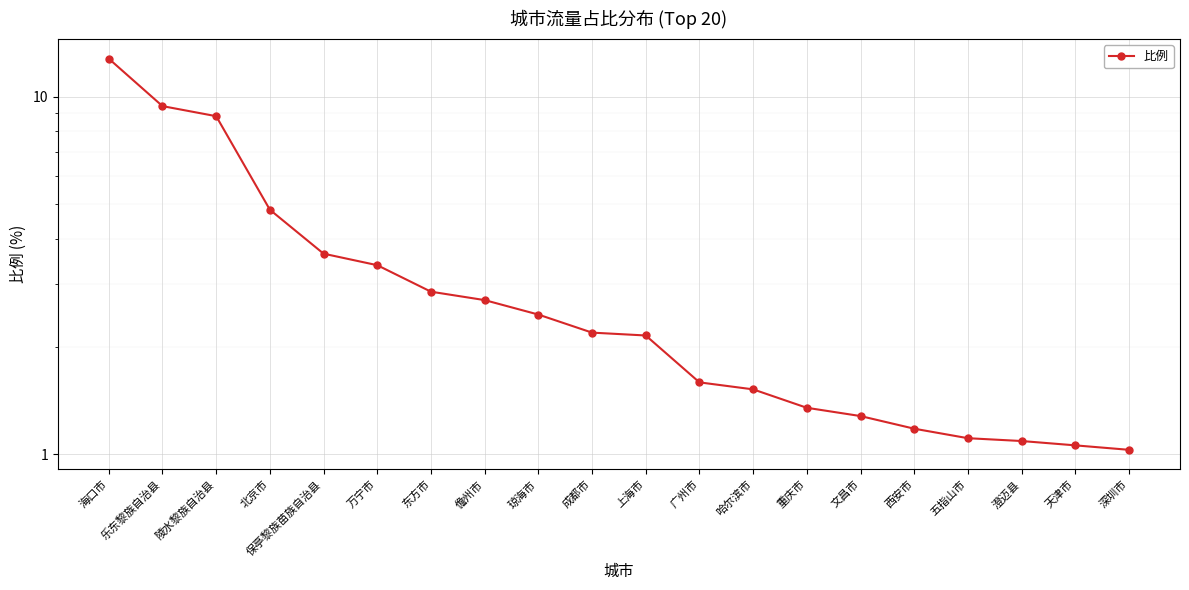

List the labels in order of value, largest first.

海口市, 乐东黎族自治县, 陵水黎族自治县, 北京市, 保亭黎族苗族自治县, 万宁市, 东方市, 儋州市, 琼海市, 成都市, 上海市, 广州市, 哈尔滨市, 重庆市, 文昌市, 西安市, 五指山市, 澄迈县, 天津市, 深圳市